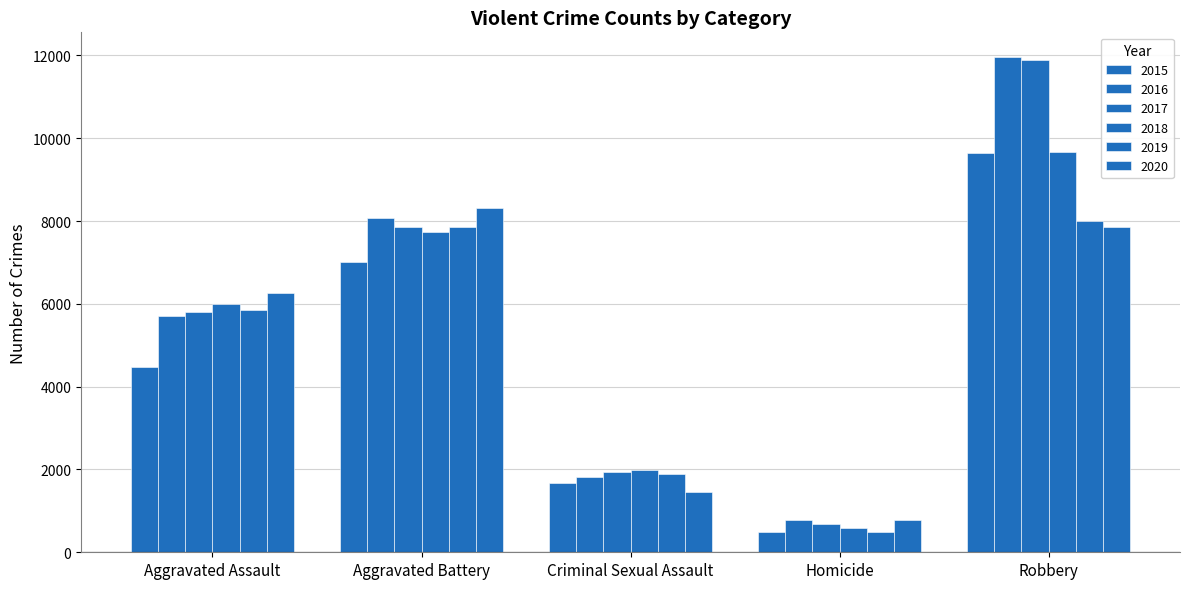

True or false: 2016 has a value of 3248 at Criminal Sexual Assault.

False